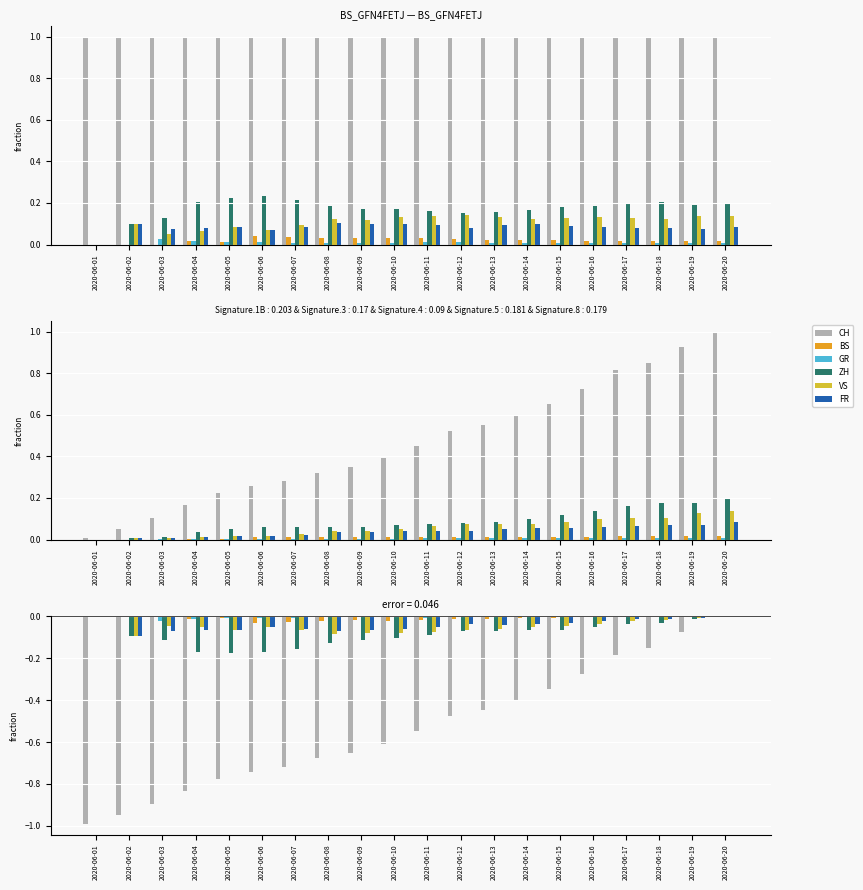

Reading left to right, extract all data points from this chart.

CH: 2020-06-01=-1.0	2020-06-02=-0.9	2020-06-03=-0.9	2020-06-04=-0.8	2020-06-05=-0.8	2020-06-06=-0.7	2020-06-07=-0.7	2020-06-08=-0.7	2020-06-09=-0.7	2020-06-10=-0.6	2020-06-11=-0.5	2020-06-12=-0.5	2020-06-13=-0.4	2020-06-14=-0.4	2020-06-15=-0.3	2020-06-16=-0.3	2020-06-17=-0.2	2020-06-18=-0.1	2020-06-19=-0.1	2020-06-20=0.0
BS: 2020-06-01=0.0	2020-06-02=0.0	2020-06-03=0.0	2020-06-04=-0.0	2020-06-05=-0.0	2020-06-06=-0.0	2020-06-07=-0.0	2020-06-08=-0.0	2020-06-09=-0.0	2020-06-10=-0.0	2020-06-11=-0.0	2020-06-12=-0.0	2020-06-13=-0.0	2020-06-14=-0.0	2020-06-15=-0.0	2020-06-16=-0.0	2020-06-17=-0.0	2020-06-18=-0.0	2020-06-19=-0.0	2020-06-20=0.0
GR: 2020-06-01=0.0	2020-06-02=0.0	2020-06-03=-0.0	2020-06-04=-0.0	2020-06-05=-0.0	2020-06-06=-0.0	2020-06-07=-0.0	2020-06-08=-0.0	2020-06-09=-0.0	2020-06-10=-0.0	2020-06-11=-0.0	2020-06-12=-0.0	2020-06-13=-0.0	2020-06-14=-0.0	2020-06-15=-0.0	2020-06-16=-0.0	2020-06-17=-0.0	2020-06-18=-0.0	2020-06-19=-0.0	2020-06-20=0.0
ZH: 2020-06-01=0.0	2020-06-02=-0.1	2020-06-03=-0.1	2020-06-04=-0.2	2020-06-05=-0.2	2020-06-06=-0.2	2020-06-07=-0.2	2020-06-08=-0.1	2020-06-09=-0.1	2020-06-10=-0.1	2020-06-11=-0.1	2020-06-12=-0.1	2020-06-13=-0.1	2020-06-14=-0.1	2020-06-15=-0.1	2020-06-16=-0.1	2020-06-17=-0.0	2020-06-18=-0.0	2020-06-19=-0.0	2020-06-20=0.0
VS: 2020-06-01=0.0	2020-06-02=-0.1	2020-06-03=-0.0	2020-06-04=-0.1	2020-06-05=-0.1	2020-06-06=-0.1	2020-06-07=-0.1	2020-06-08=-0.1	2020-06-09=-0.1	2020-06-10=-0.1	2020-06-11=-0.1	2020-06-12=-0.1	2020-06-13=-0.1	2020-06-14=-0.0	2020-06-15=-0.0	2020-06-16=-0.0	2020-06-17=-0.0	2020-06-18=-0.0	2020-06-19=-0.0	2020-06-20=0.0
FR: 2020-06-01=0.0	2020-06-02=-0.1	2020-06-03=-0.1	2020-06-04=-0.1	2020-06-05=-0.1	2020-06-06=-0.1	2020-06-07=-0.1	2020-06-08=-0.1	2020-06-09=-0.1	2020-06-10=-0.1	2020-06-11=-0.1	2020-06-12=-0.0	2020-06-13=-0.0	2020-06-14=-0.0	2020-06-15=-0.0	2020-06-16=-0.0	2020-06-17=-0.0	2020-06-18=-0.0	2020-06-19=-0.0	2020-06-20=0.0